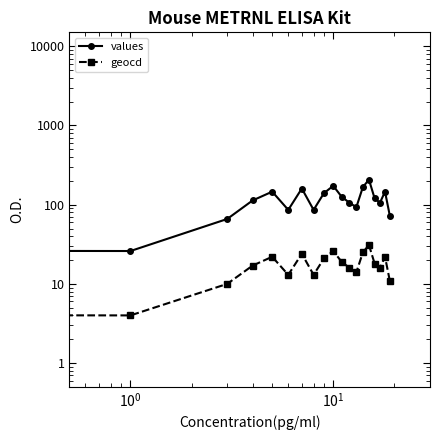

Which series has the widest spread of values?

values